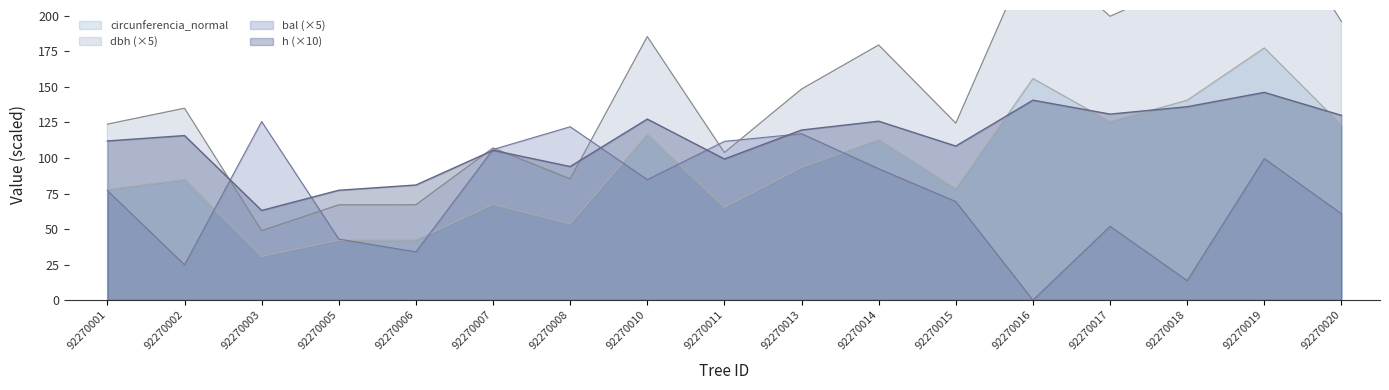

Rank the series at 92270011 from highest to lowest value.

bal, dbh, h, circunferencia_normal